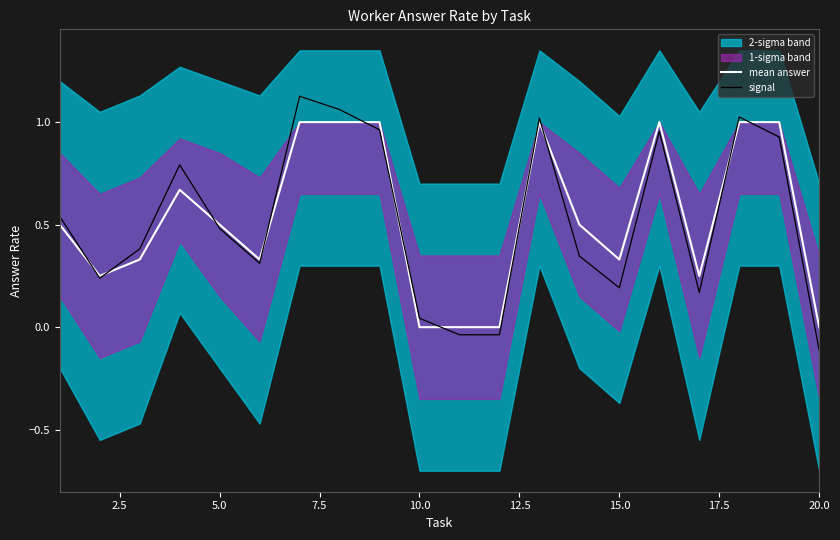

What is the maximum value for signal?

1.1